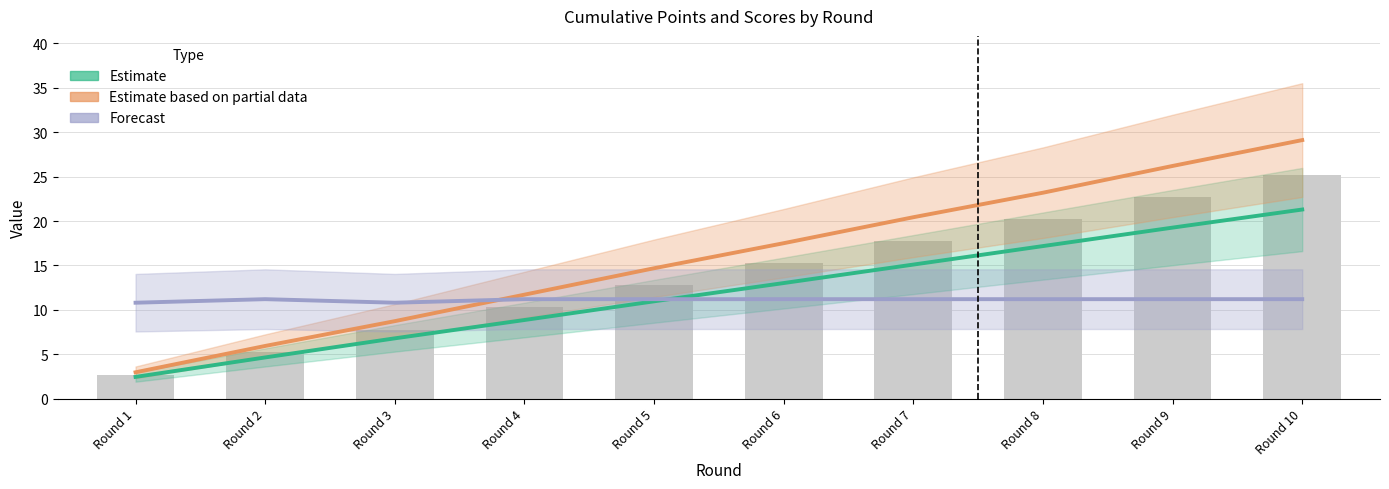

What is the average value of the Estimate based on partial data series?

16.0